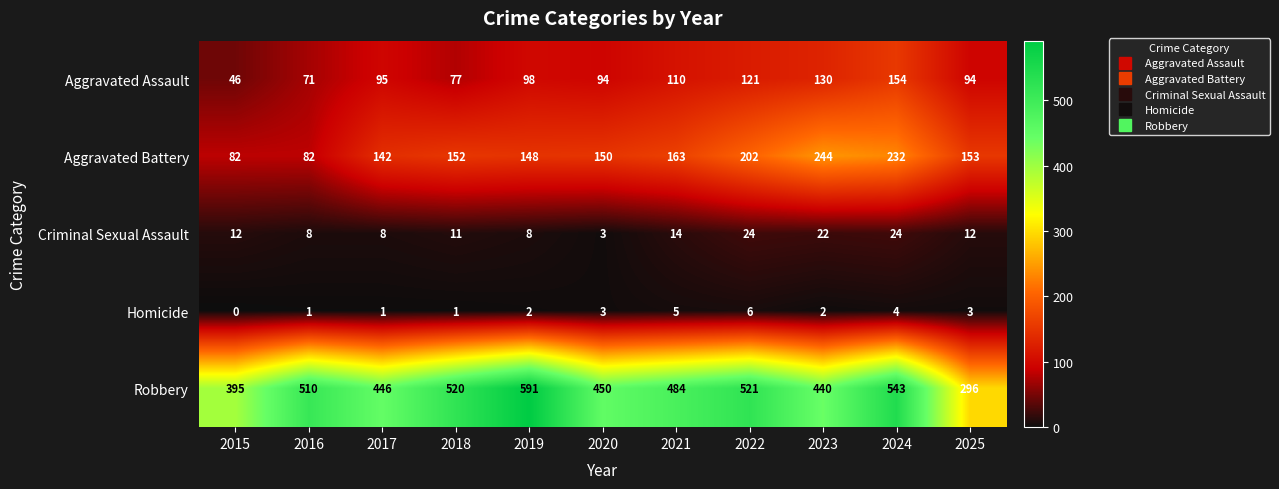

What is the difference between the highest and lowest values at 2016?

509